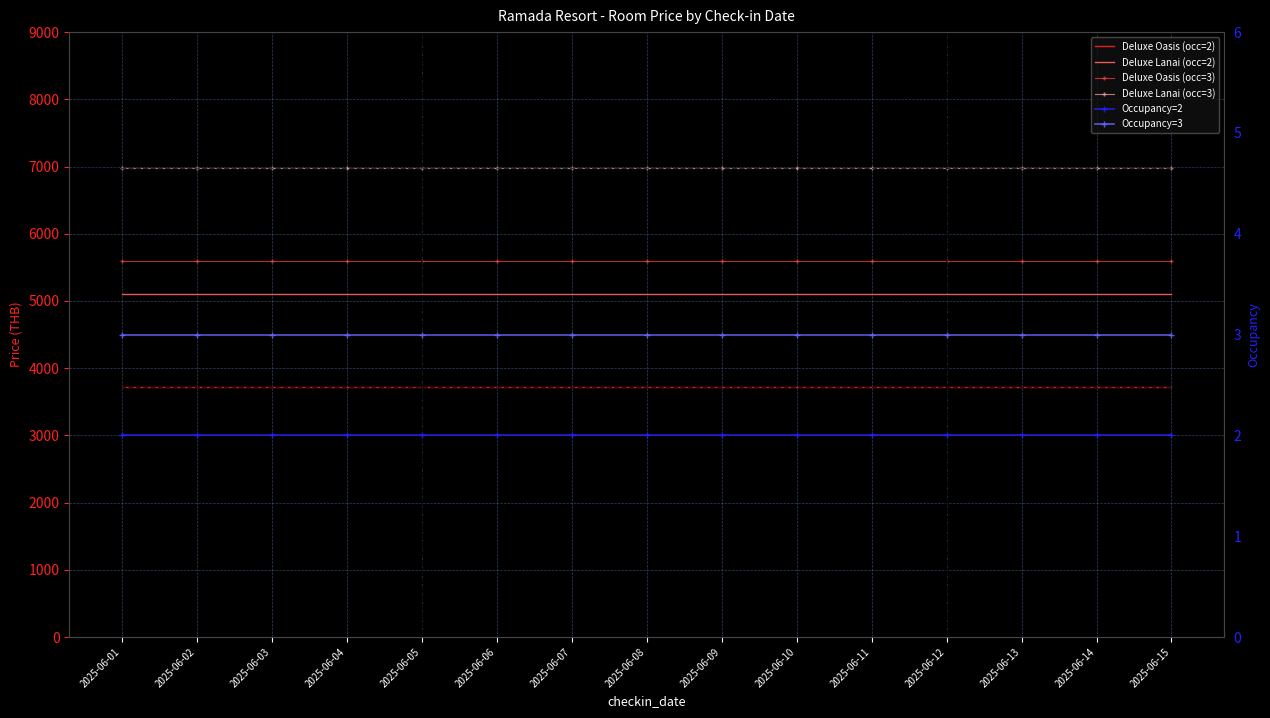

Reading left to right, list all the values displayed in this chart.

Deluxe Oasis (occ=2): 3720	3720	3720	3720	3720	3720	3720	3720	3720	3720	3720	3720	3720	3720	3720
Deluxe Lanai (occ=2): 5100	5100	5100	5100	5100	5100	5100	5100	5100	5100	5100	5100	5100	5100	5100
Deluxe Oasis (occ=3): 5595	5595	5595	5595	5595	5595	5595	5595	5595	5595	5595	5595	5595	5595	5595
Deluxe Lanai (occ=3): 6975	6975	6975	6975	6975	6975	6975	6975	6975	6975	6975	6975	6975	6975	6975
Occupancy=2: 2	2	2	2	2	2	2	2	2	2	2	2	2	2	2
Occupancy=3: 3	3	3	3	3	3	3	3	3	3	3	3	3	3	3